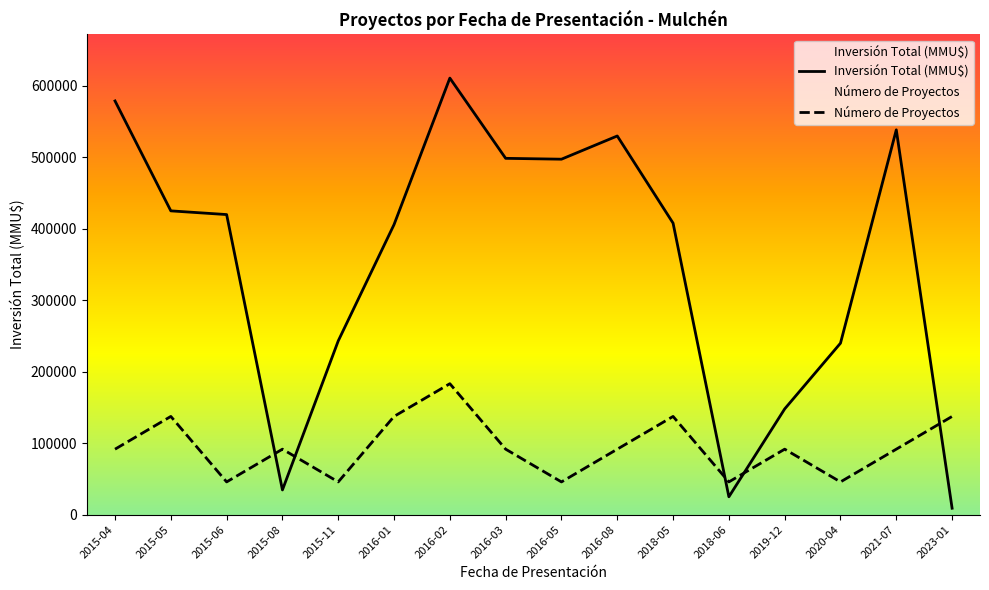

True or false: Número de Proyectos has more than 2 interior local peaks.

True